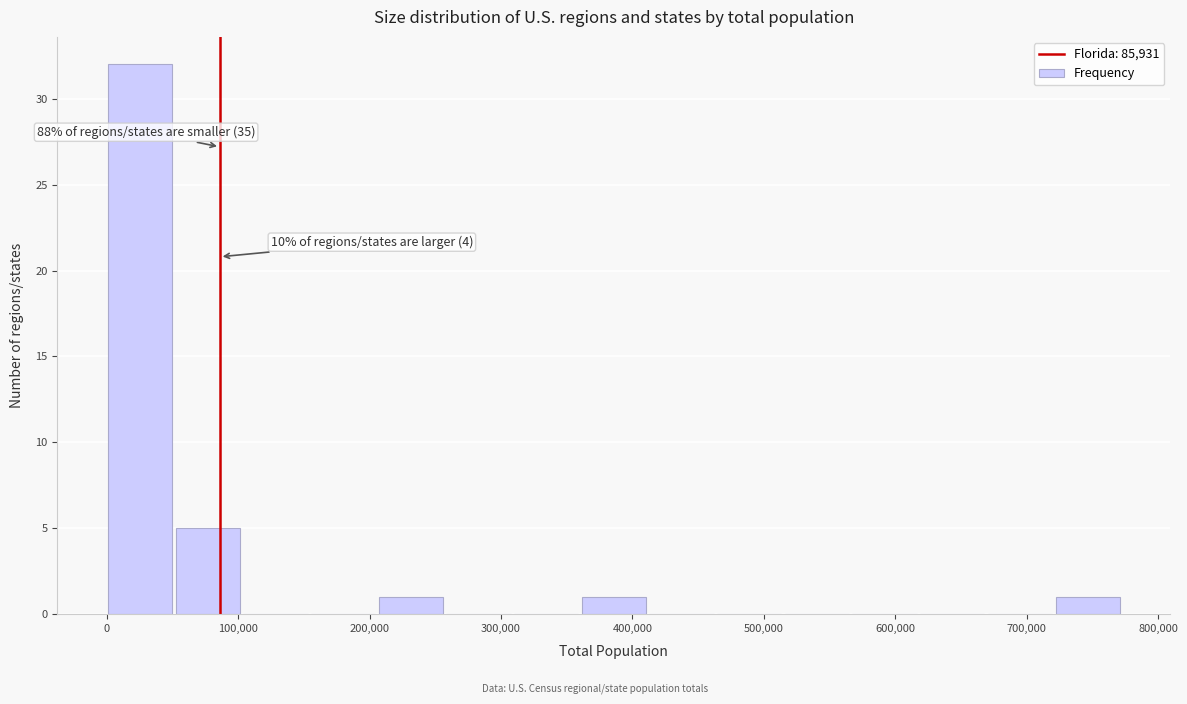

Which range on the x-axis has the tallest bar?

0 to 50000